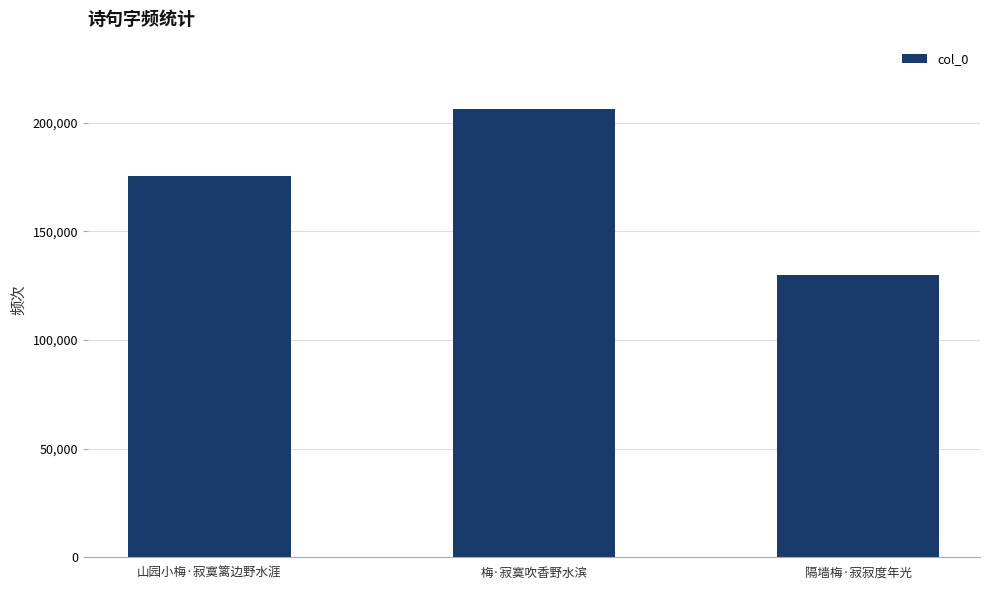

List the labels in order of value, largest first.

梅·寂寞吹香野水滨, 山园小梅·寂寞篱边野水涯, 隔墙梅·寂寂度年光